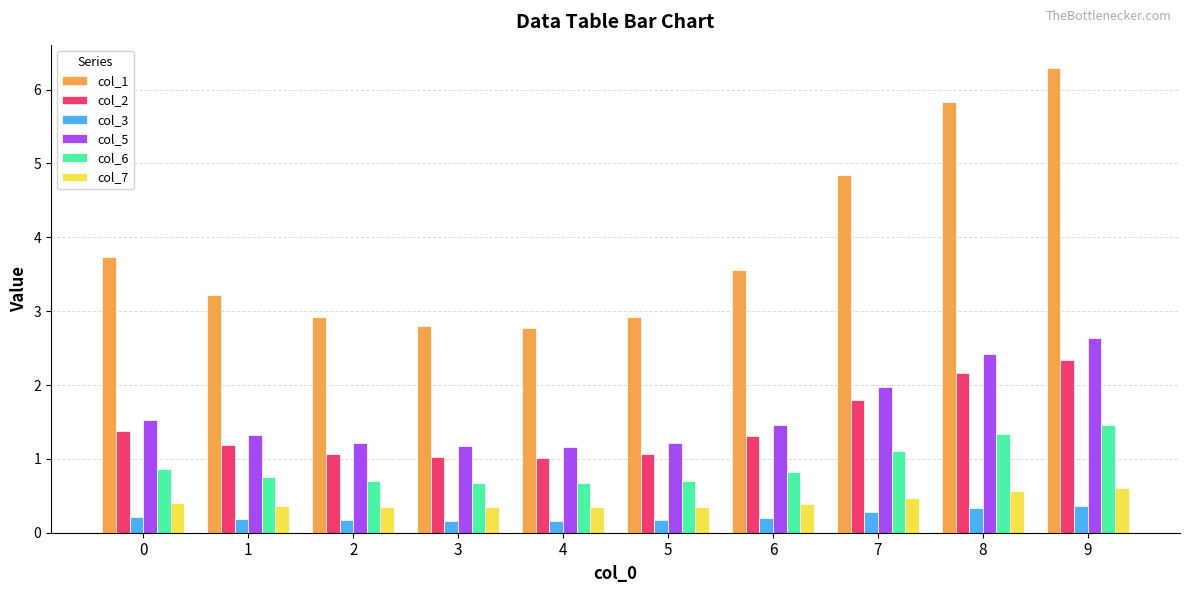

Are the bars horizontal?

No